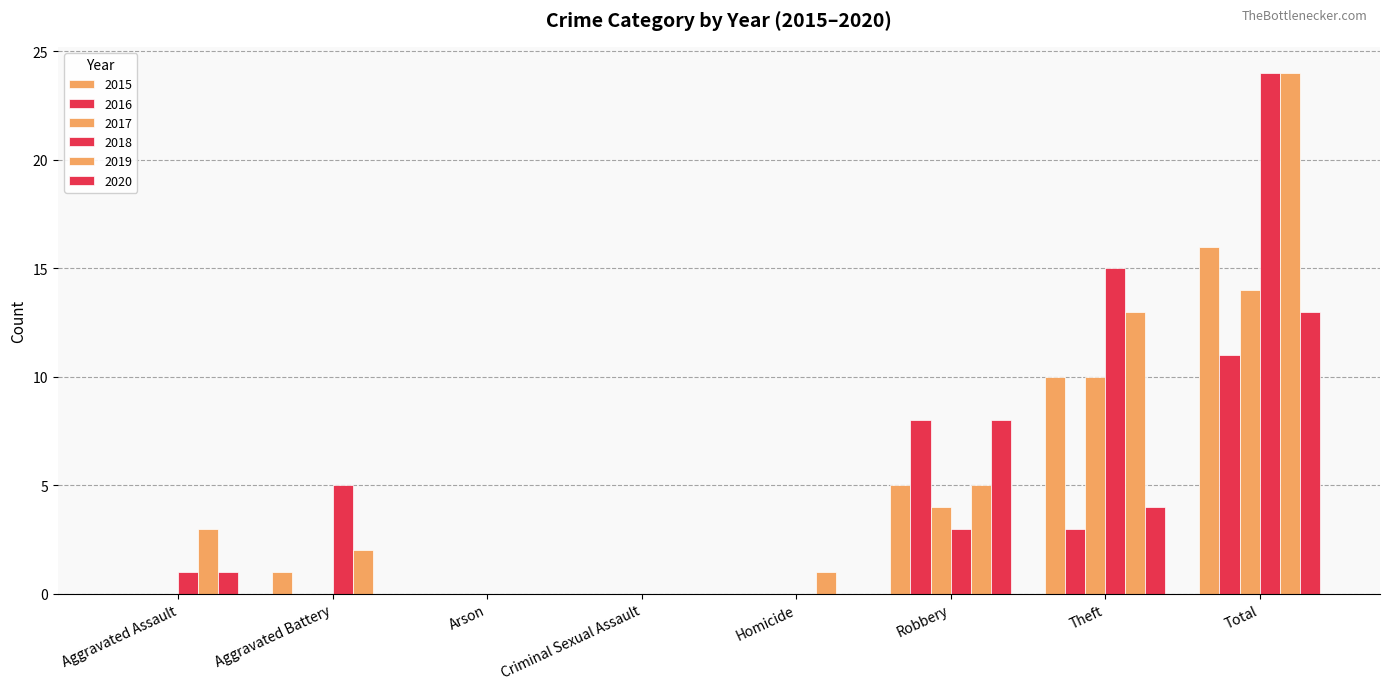

Is the value of 2017 at Theft greater than the value of 2016 at Total?

No